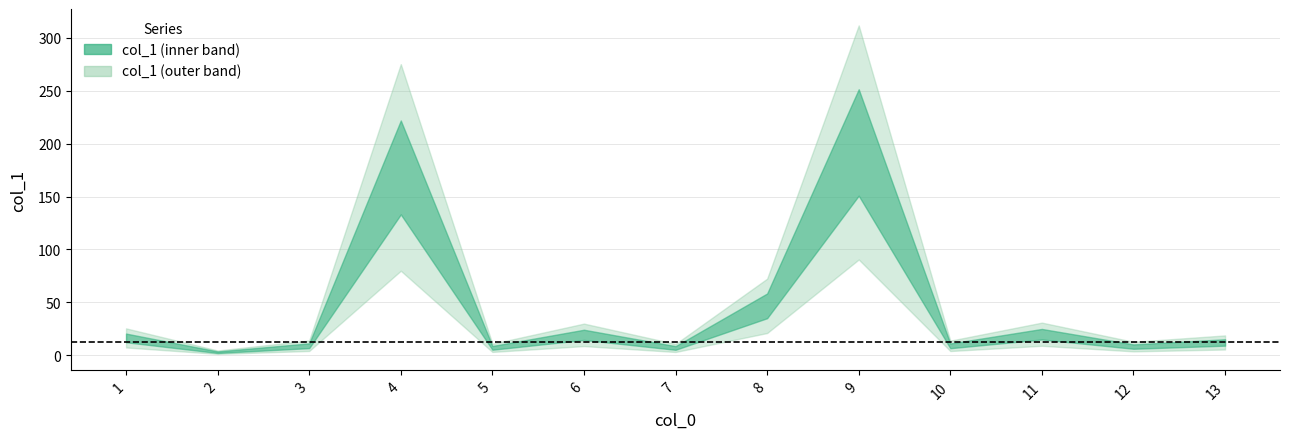

How many data points does each series have?

13